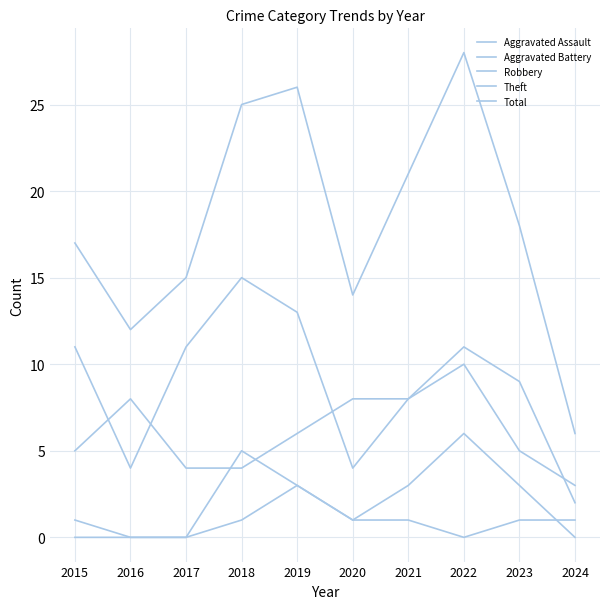

Reading left to right, list all the values displayed in this chart.

Aggravated Assault: 2015=0	2016=0	2017=0	2018=1	2019=3	2020=1	2021=1	2022=0	2023=1	2024=1
Aggravated Battery: 2015=1	2016=0	2017=0	2018=5	2019=3	2020=1	2021=3	2022=6	2023=3	2024=0
Robbery: 2015=5	2016=8	2017=4	2018=4	2019=6	2020=8	2021=8	2022=10	2023=5	2024=3
Theft: 2015=11	2016=4	2017=11	2018=15	2019=13	2020=4	2021=8	2022=11	2023=9	2024=2
Total: 2015=17	2016=12	2017=15	2018=25	2019=26	2020=14	2021=21	2022=28	2023=18	2024=6